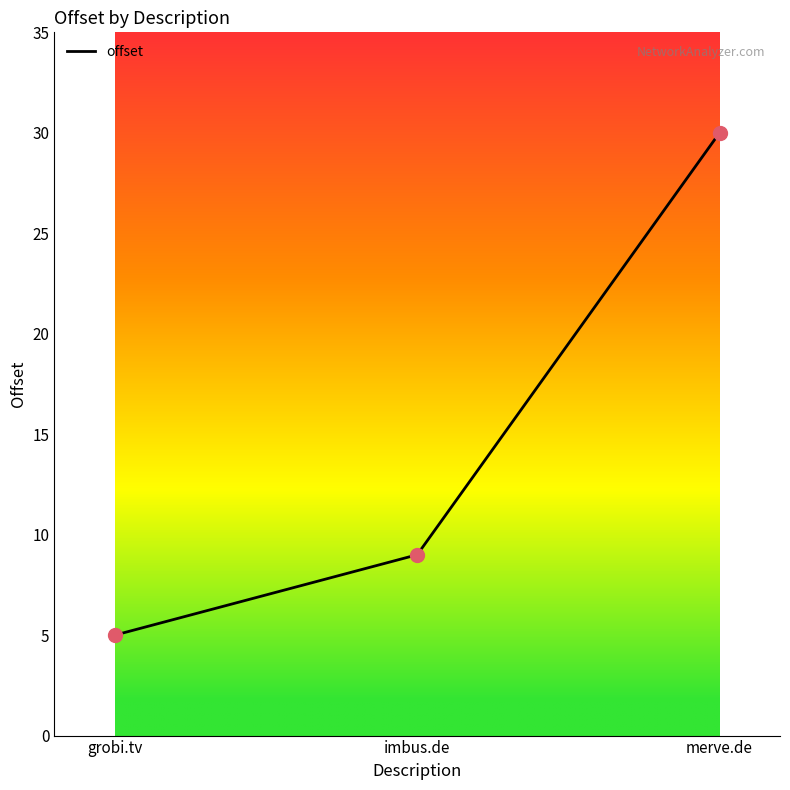

What is the ratio of the value at imbus.de to the value at merve.de?

0.3